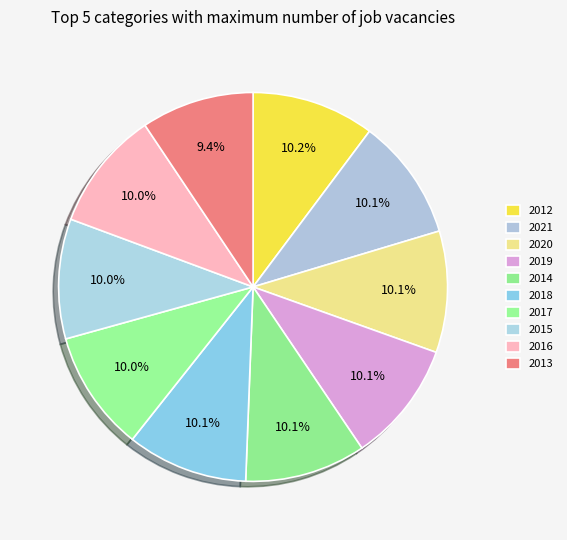

How many slices are in this pie chart?

10